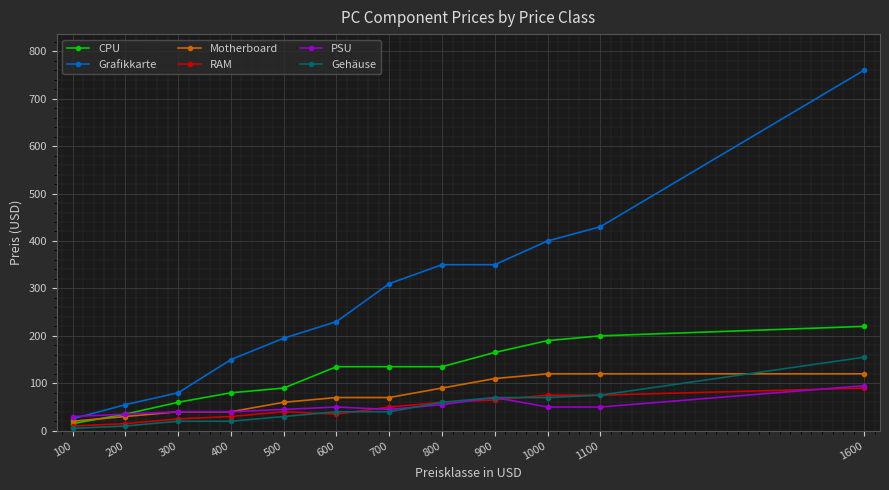

True or false: CPU and Grafikkarte cross at least once.

False